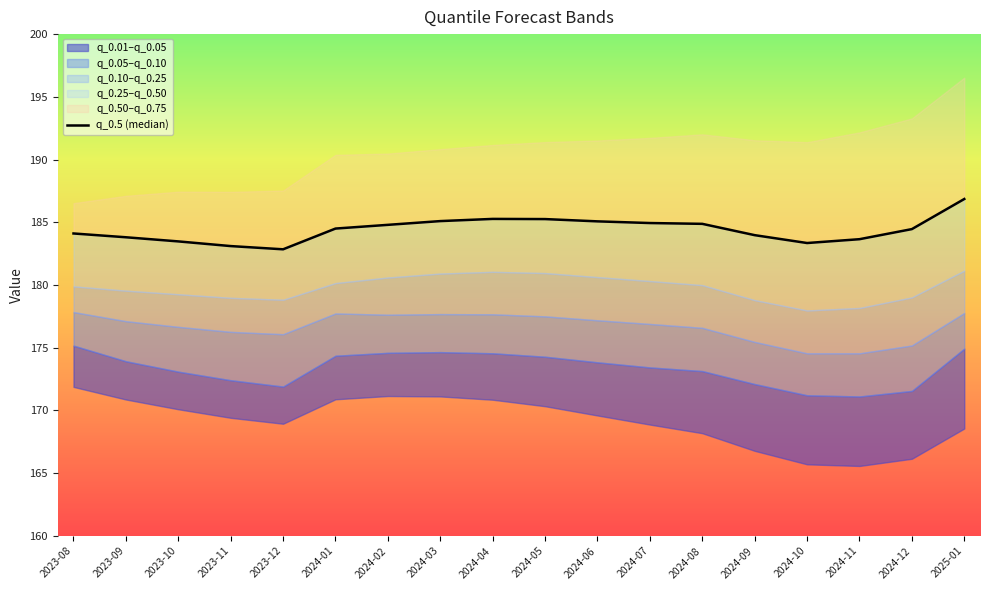

Does the chart display data point markers on the line(s)?

No